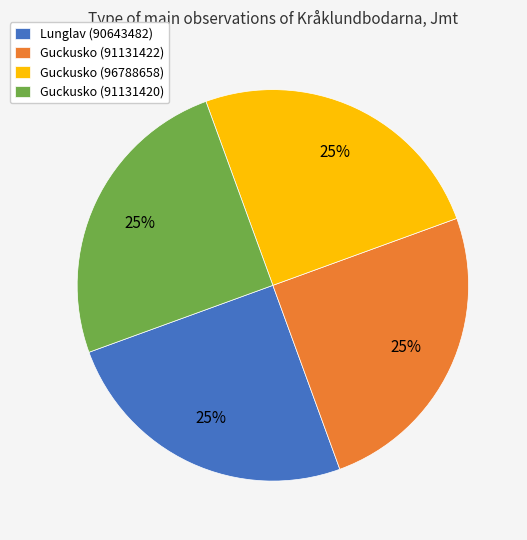

What is the ratio of the value at Guckusko (91131420) to the value at Lunglav (90643482)?

1.0